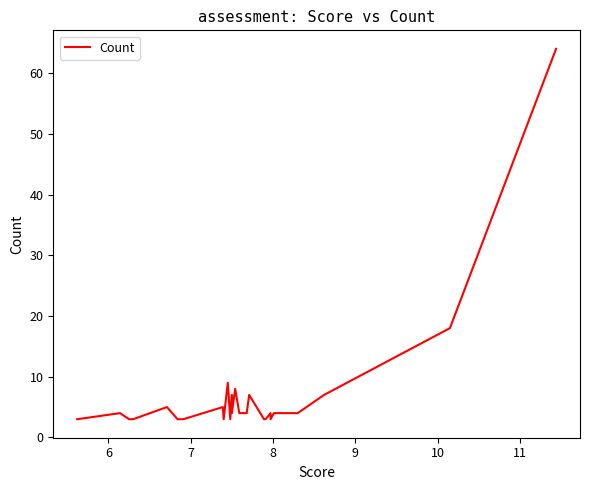

How many interior local valleys (lower than both neighbors) does the data have?

4